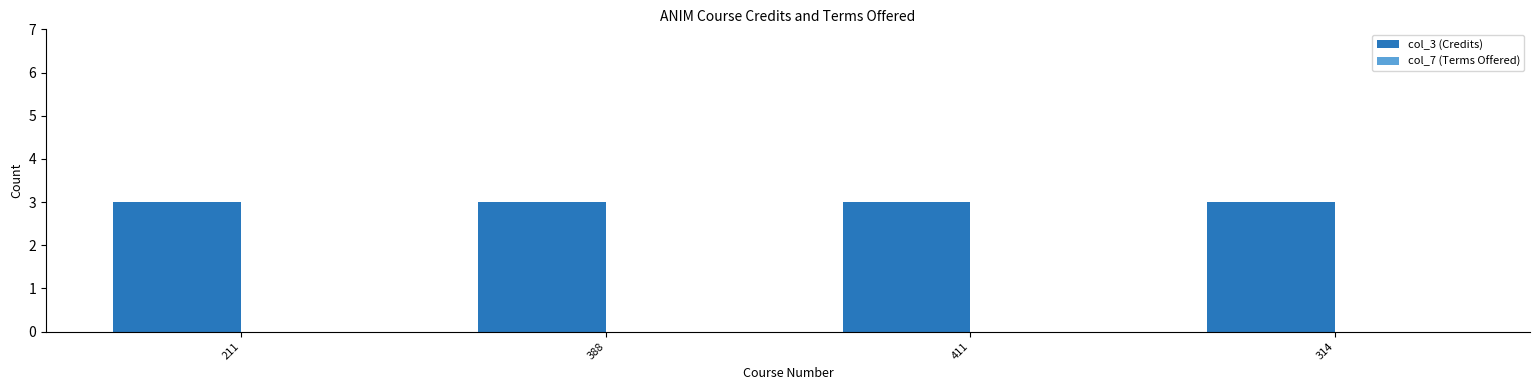

Reading left to right, extract all data points from this chart.

col_3 (Credits): 3	3	3	3
col_7 (Terms Offered): 0	0	0	0